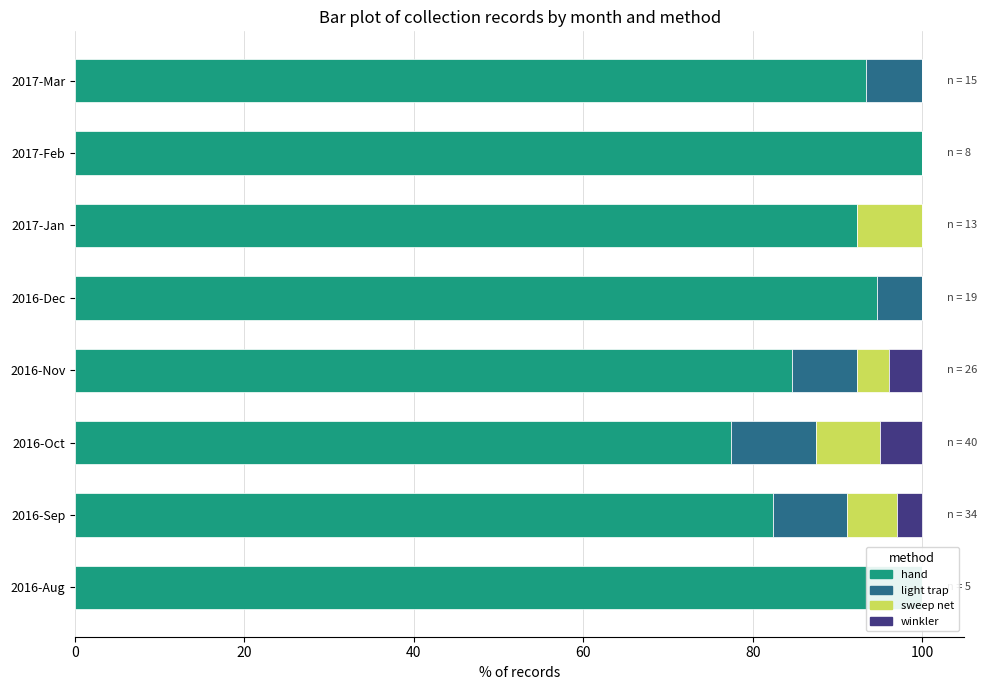

Which series has the largest total across all categories?

hand